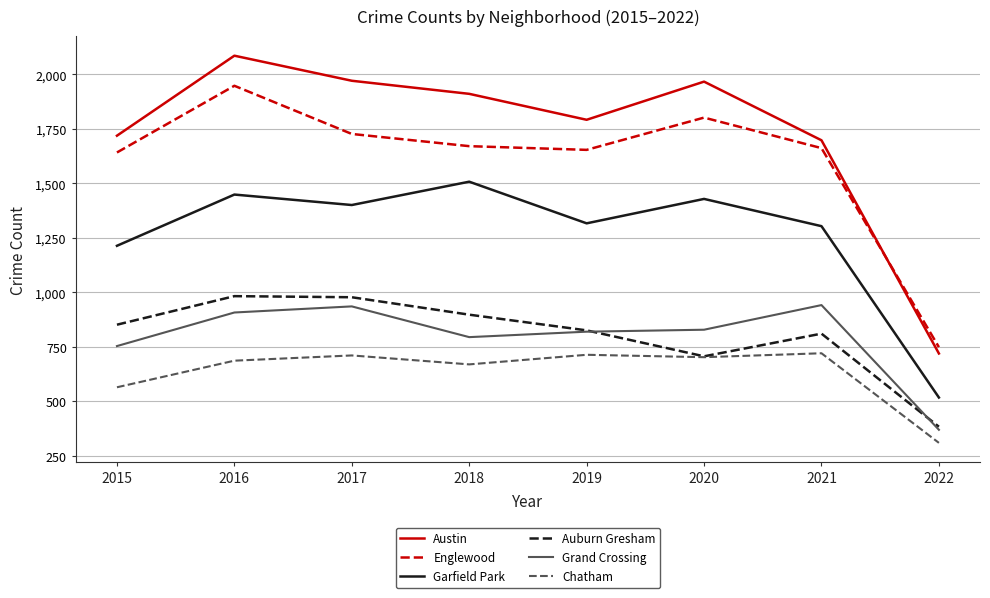

What are all the series names shown in the legend?

Austin, Englewood, Garfield Park, Auburn Gresham, Grand Crossing, Chatham